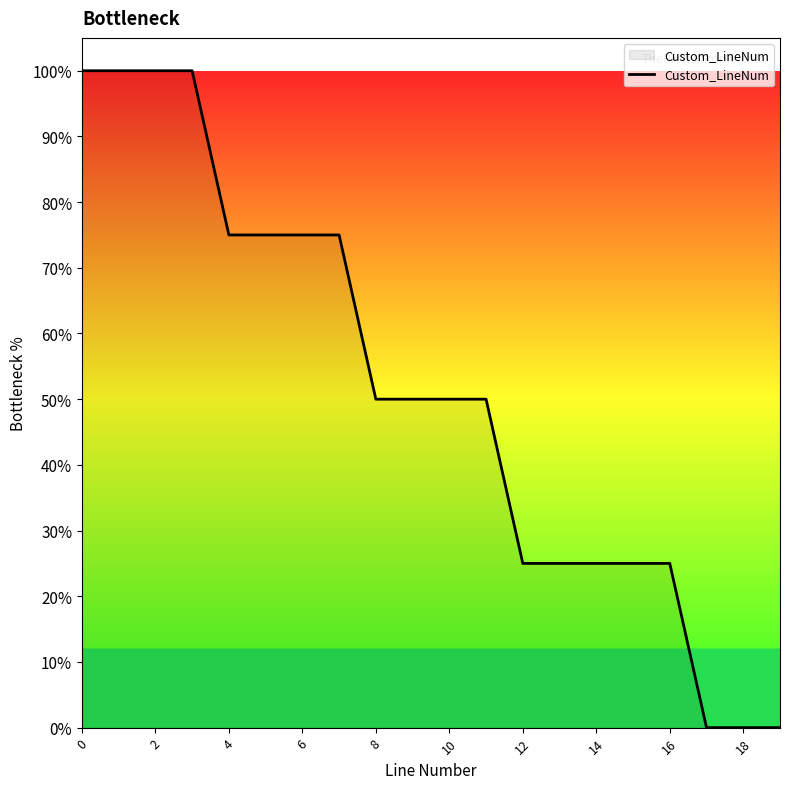

What is the greatest value displayed?

100